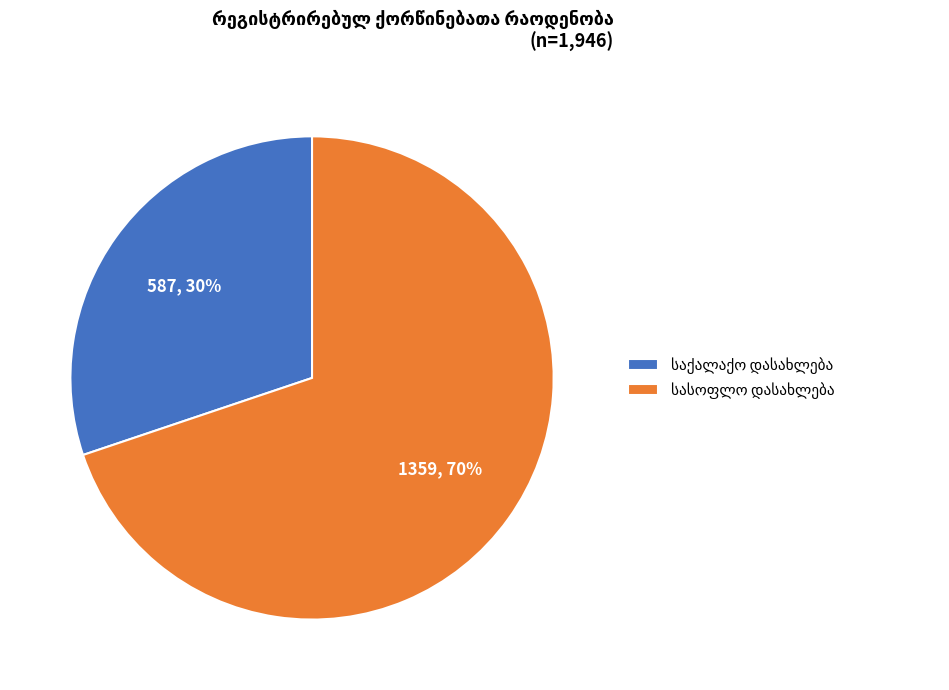

Is there any slice that represents more than half of the pie?

Yes